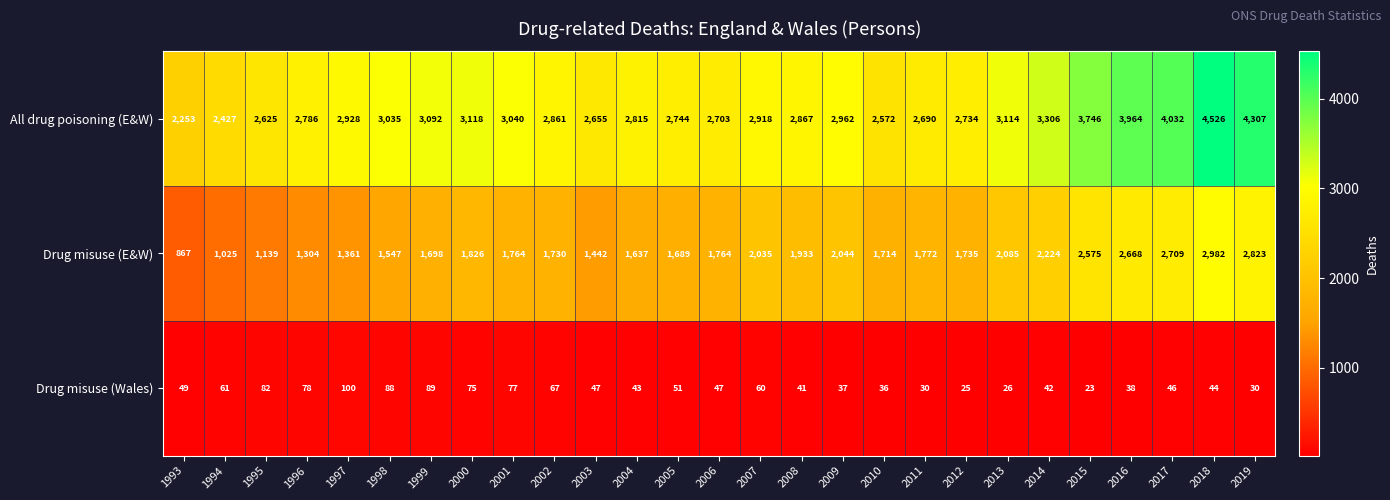

What is the sum of all Drug misuse (Wales) values?

1432